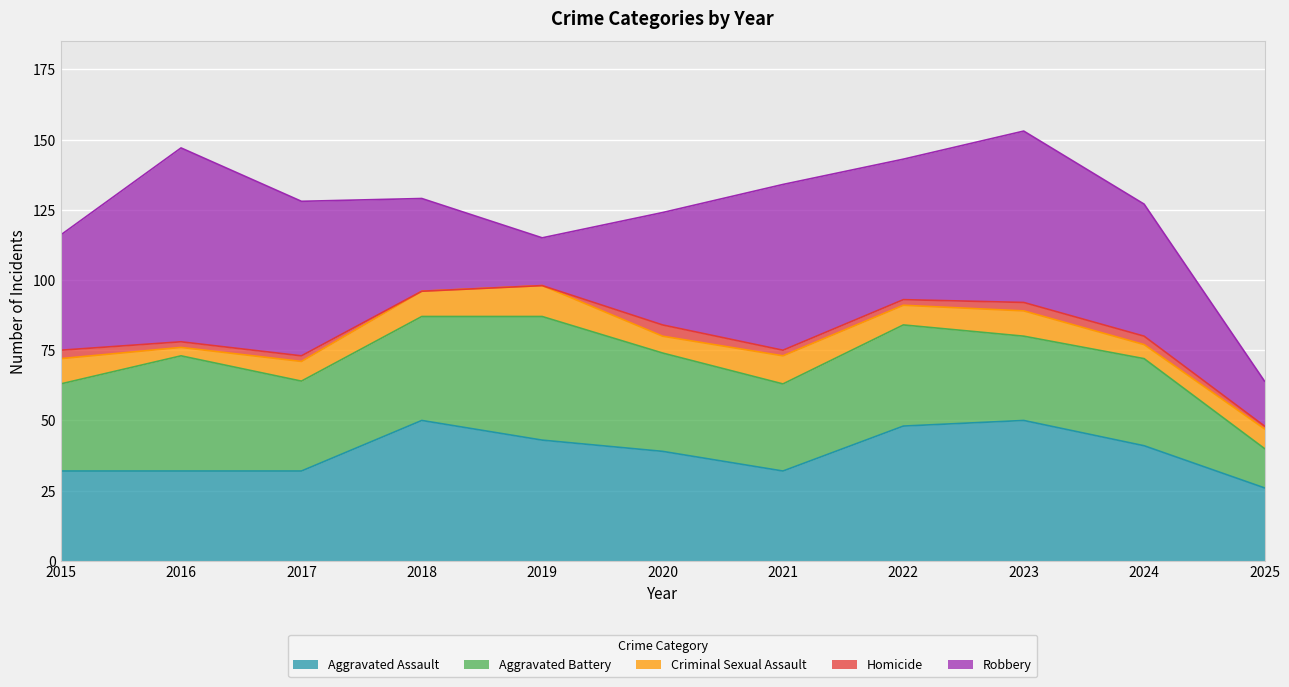

How many lines are shown in the chart?

5